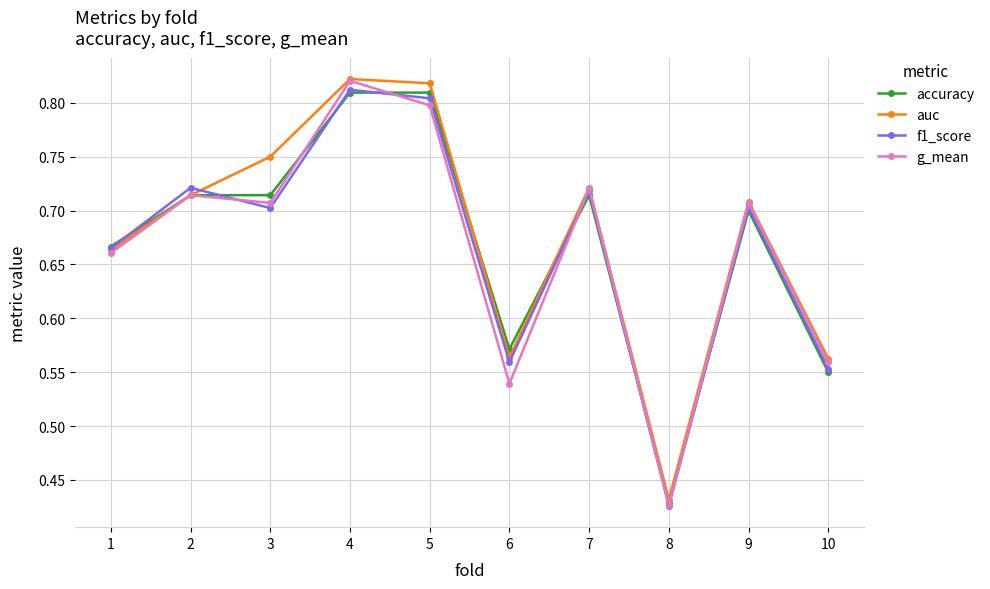

Where is the first local maximum for f1_score?

2